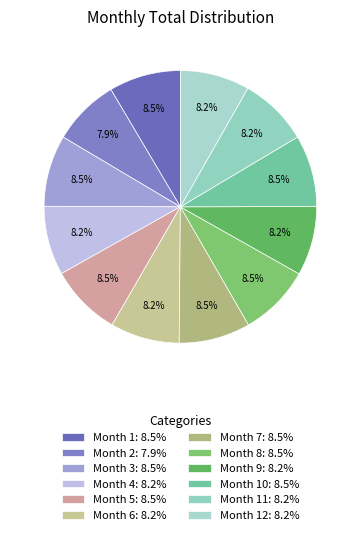

How many slices are in this pie chart?

12